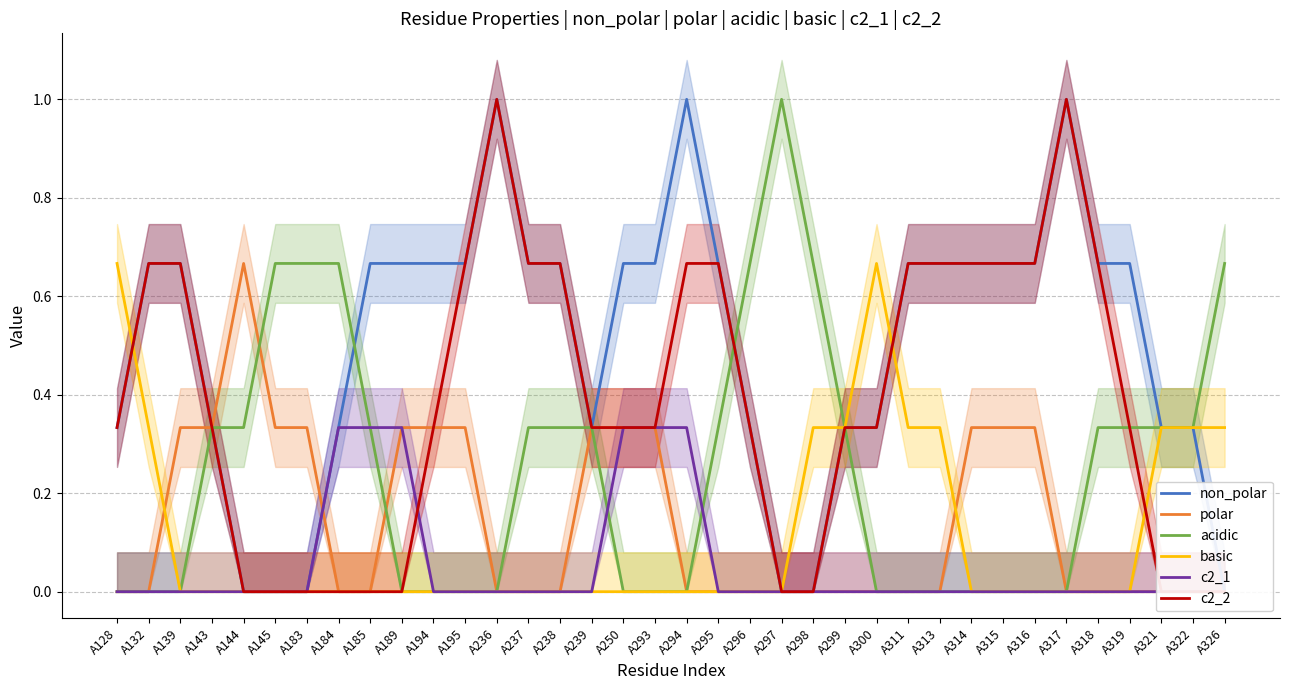

What is the maximum value for c2_2?

1.0